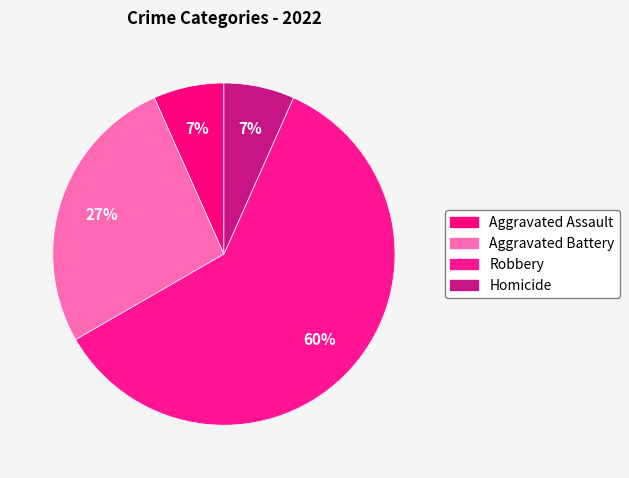

Is it true that Robbery is 54% of the pie?

False